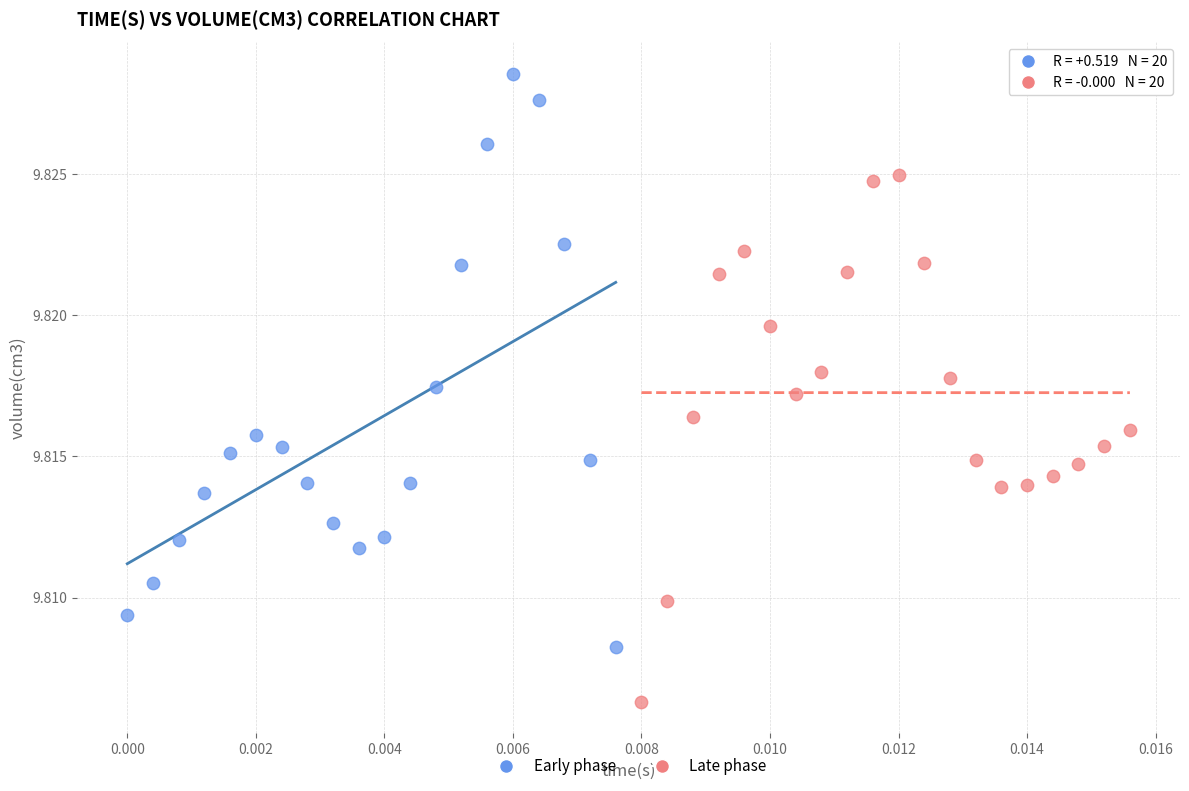

Which series has the largest Y range (max minus min)?

Early phase